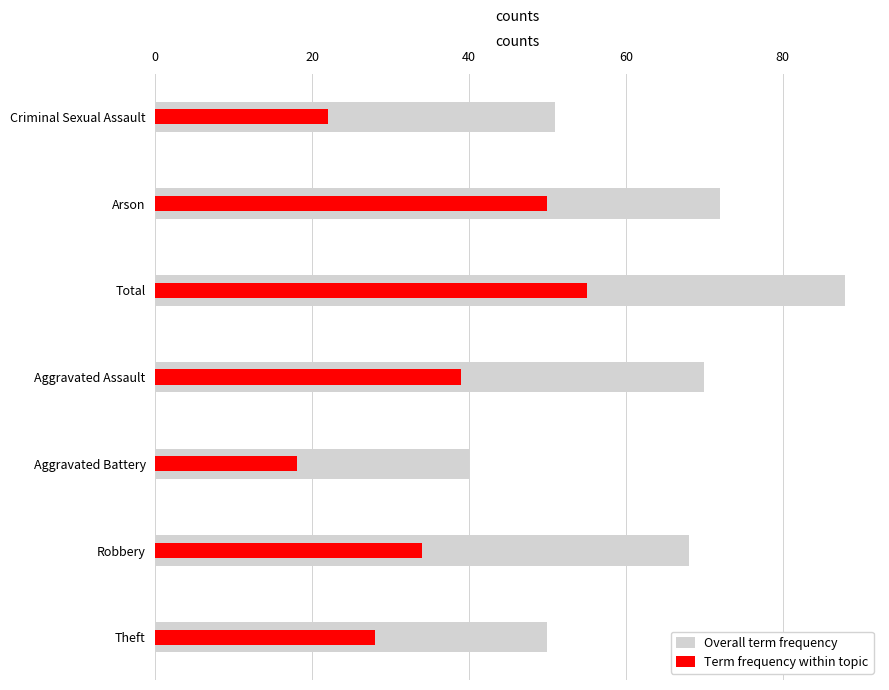

Reading left to right, what are all the values shown in this chart?

Overall term frequency: 50	68	40	70	88	72	51
Term frequency within topic: 28	34	18	39	55	50	22